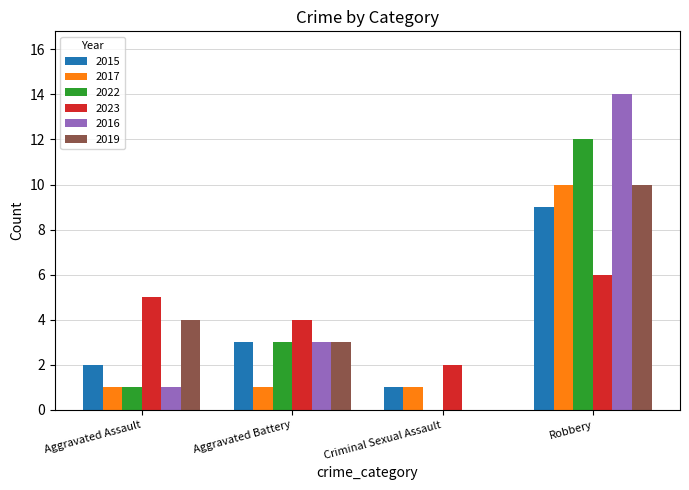

What is the sum of all 2017 values?

13